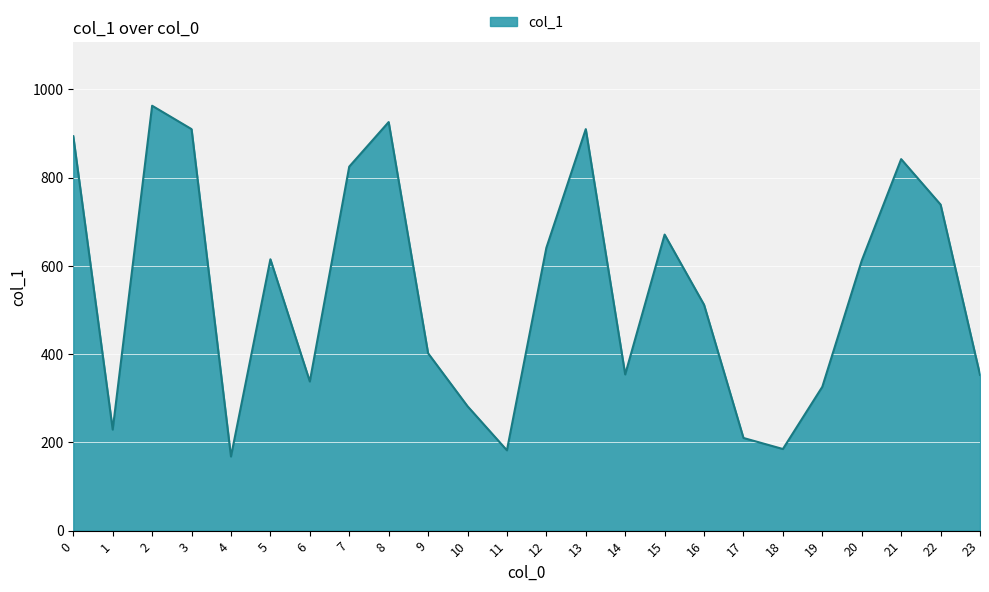

True or false: there are more than 1 points higher than both neighbors.

True